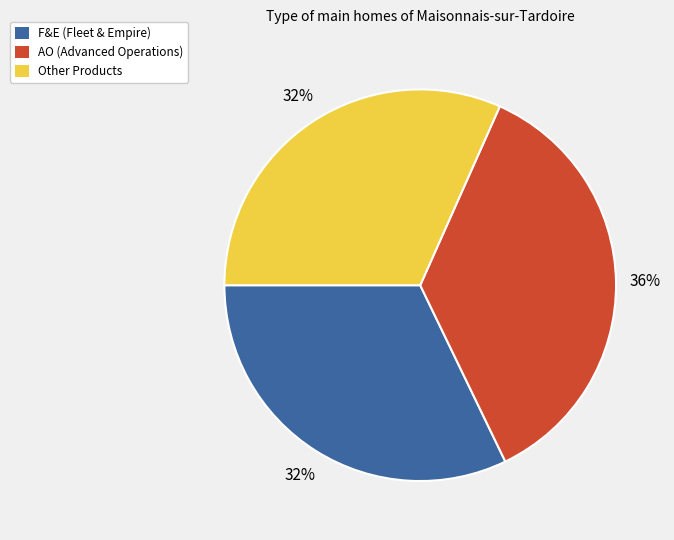

What is the largest slice in the pie chart?

AO (Advanced Operations)